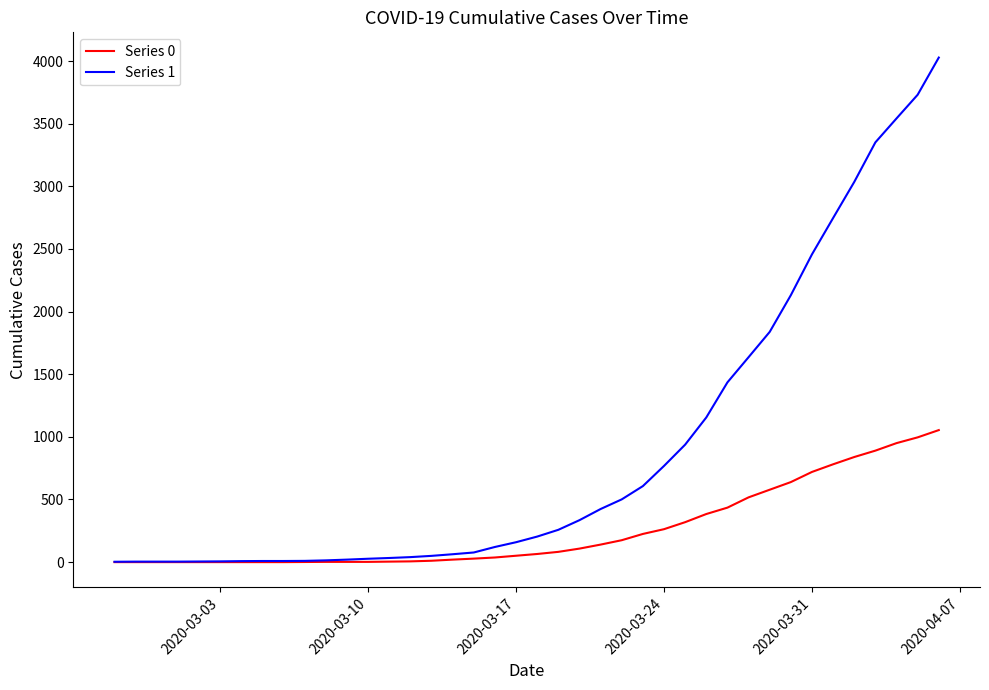

Which series has the largest total across all categories?

Series 1